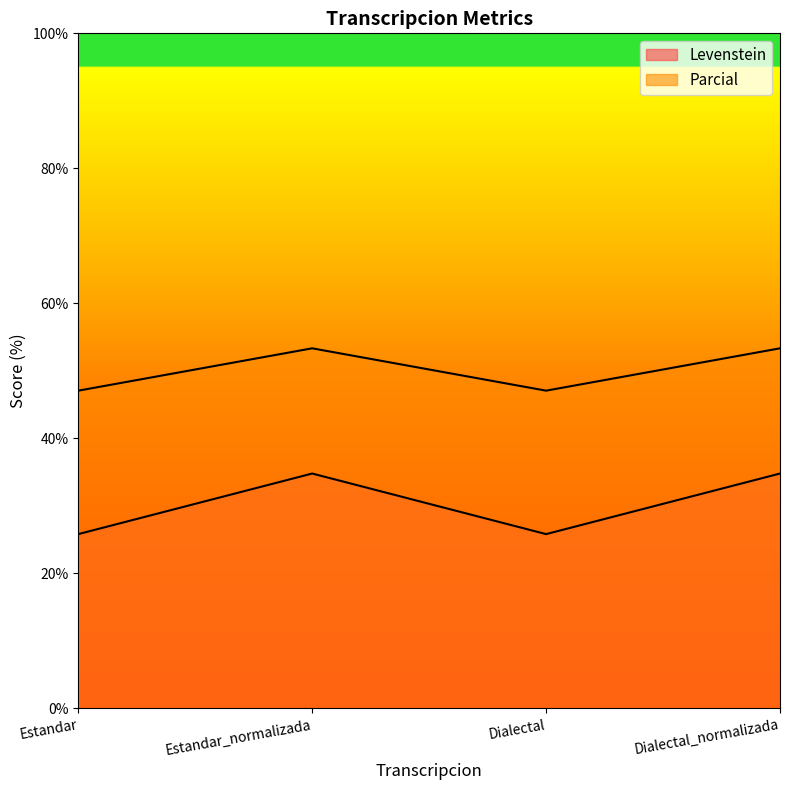

Reading right to left, transcribe all the data shown in this chart.

Levenstein: Dialectal_normalizada=34.8	Dialectal=25.8	Estandar_normalizada=34.8	Estandar=25.8
Parcial: Dialectal_normalizada=53.3	Dialectal=47.1	Estandar_normalizada=53.3	Estandar=47.1